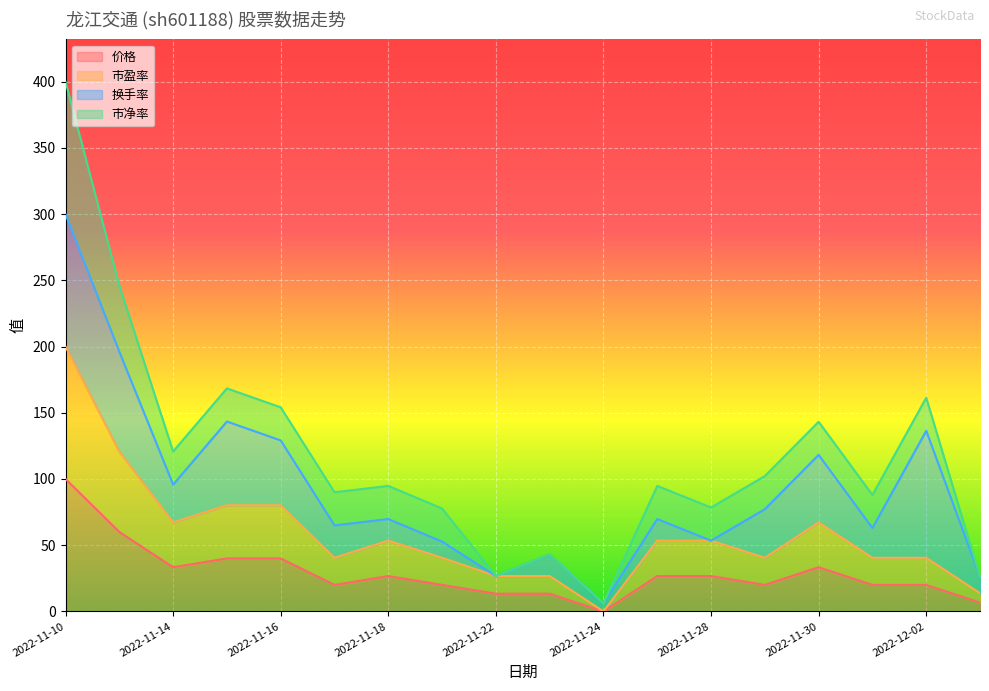

True or false: 市盈率 and 价格 intersect in this chart.

False